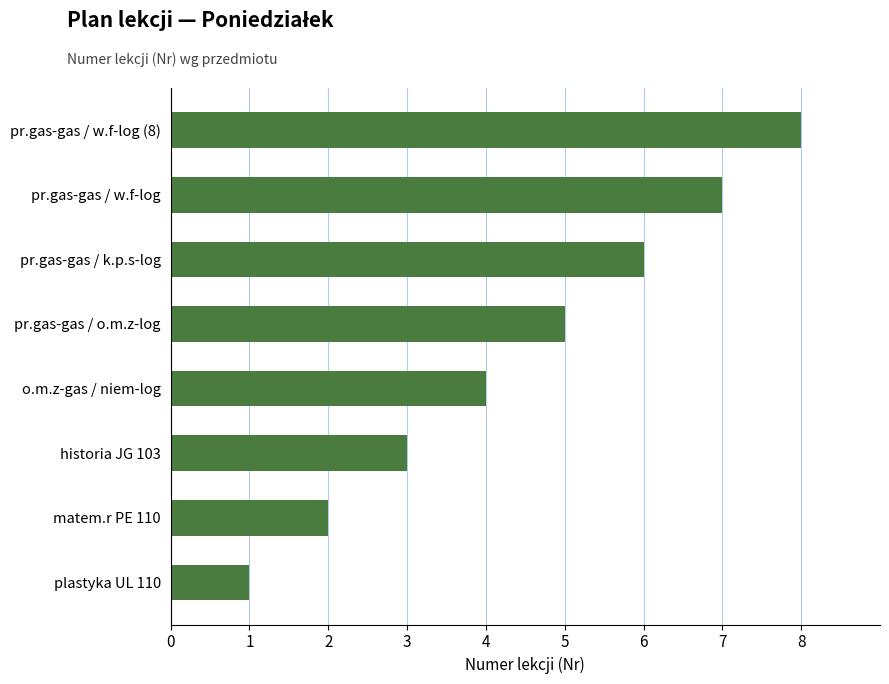

What is the difference between the second highest and second lowest values?

5